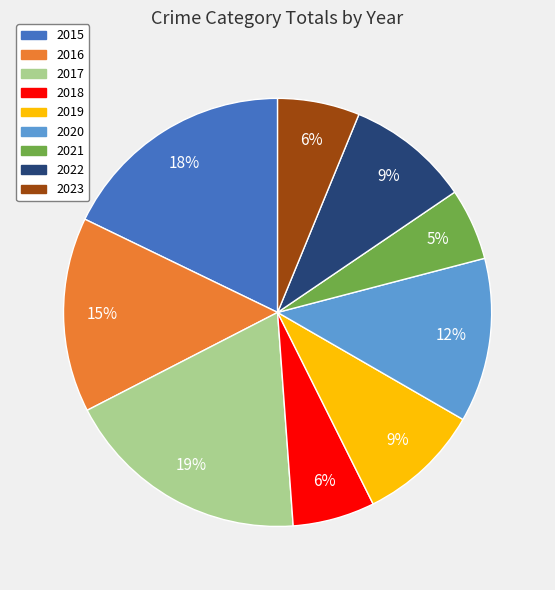

To the nearest percent, what is the combined percentage of 2021 and 2017?

24%